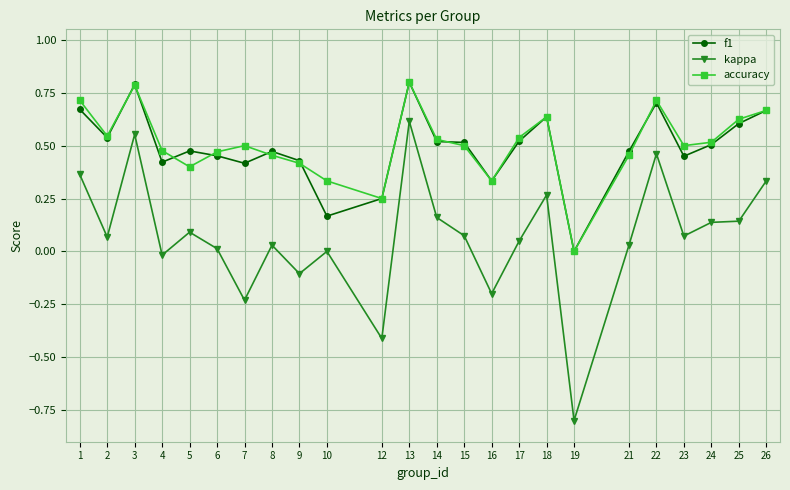

Which category has the lowest value in the kappa series?

19